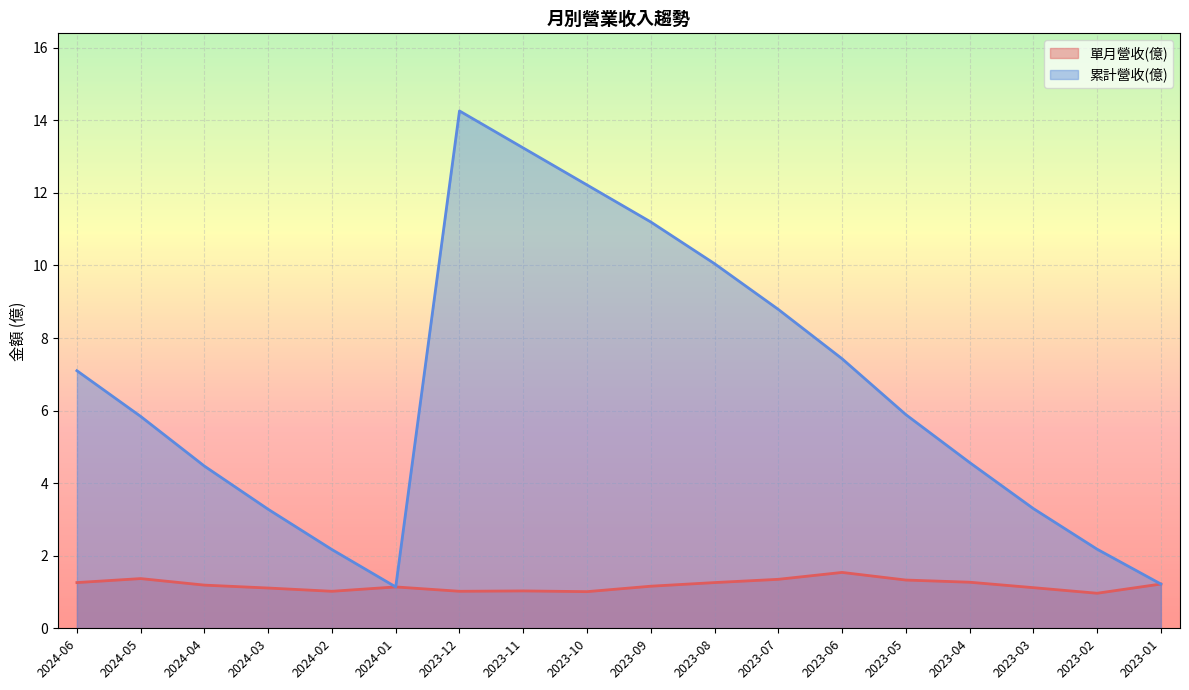

True or false: 單月營收(億) has a value of 1.7 at 2023-01.

False